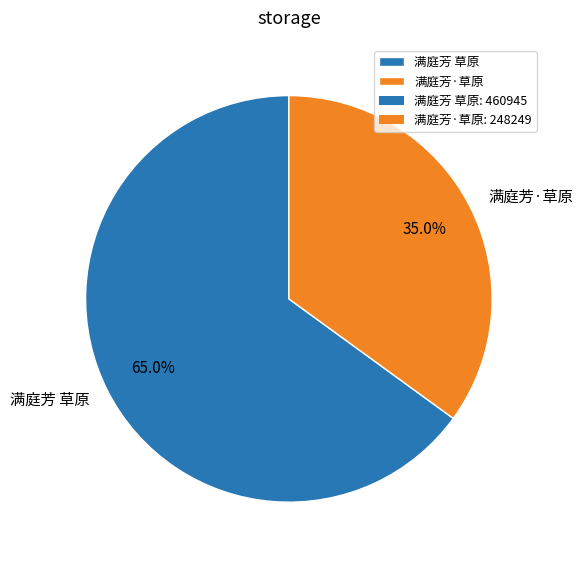

What percentage do 满庭芳 草原 and 满庭芳·草原 together represent?

100.0%